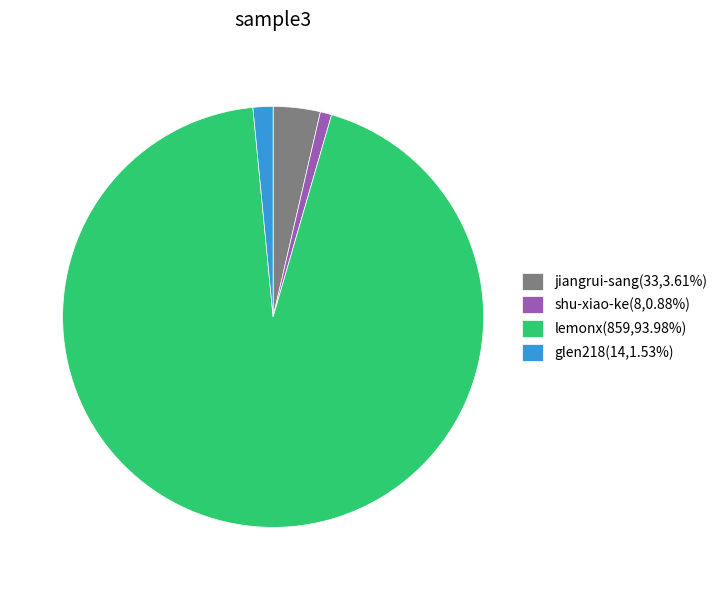

Count the number of slices in the pie.

4